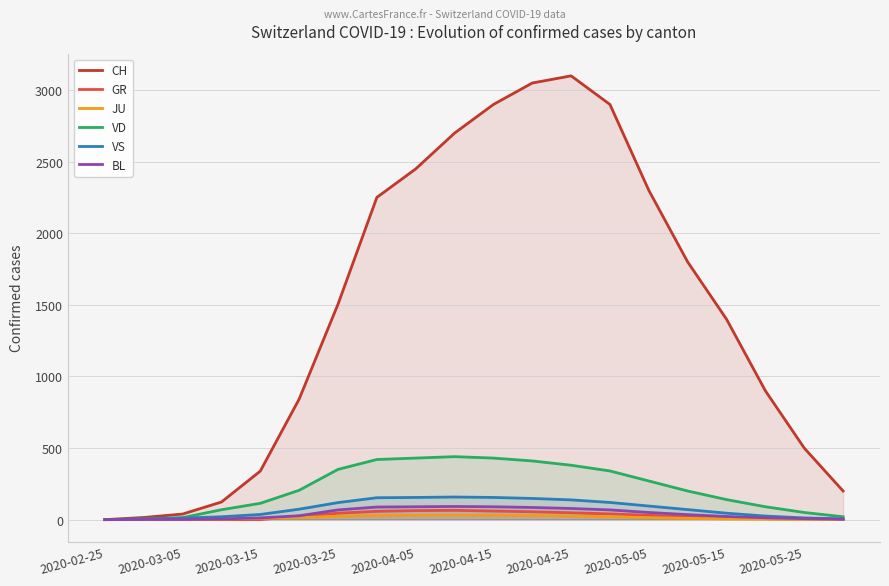

True or false: BL has a value of 12 at 2020-03-15.

True